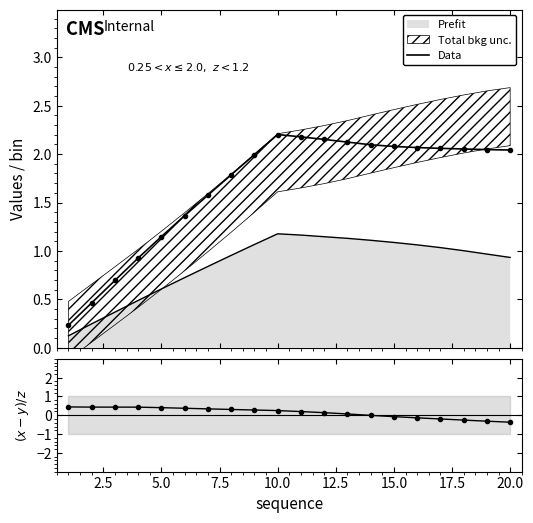

The value of Data at 20.0 is 3.3. True or false?

False